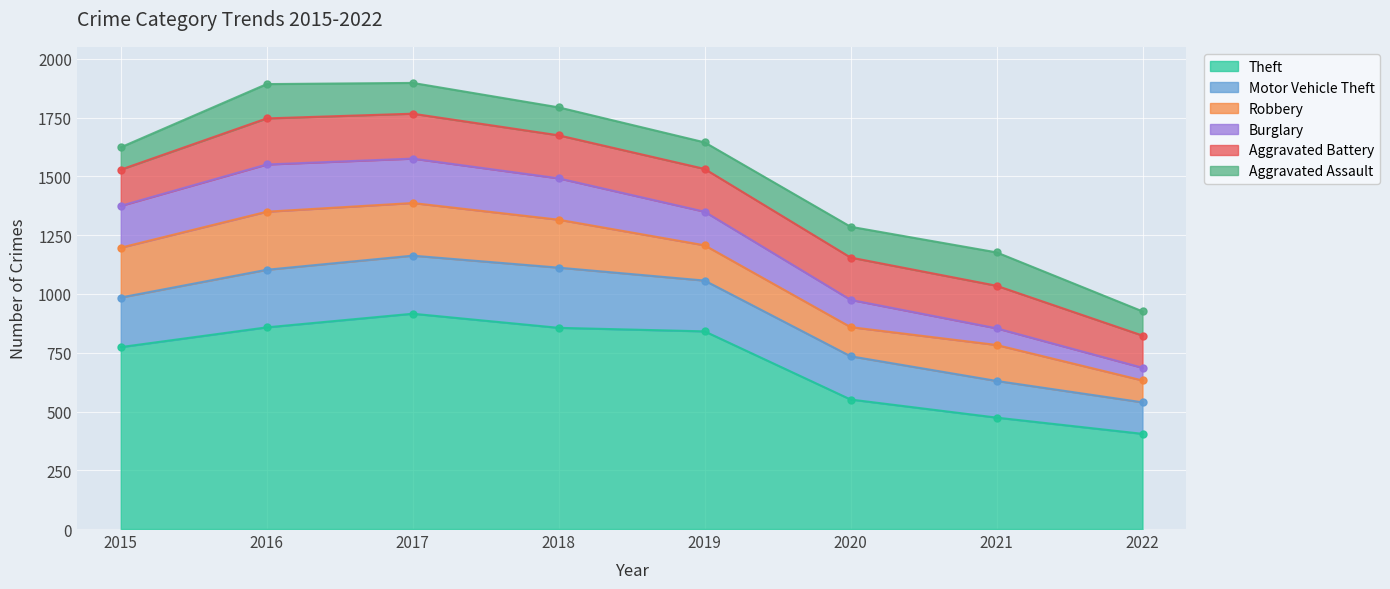

Reading left to right, list all the values displayed in this chart.

Theft: 774	858	916	856	841	551	474	405
Motor Vehicle Theft: 211	245	247	256	216	184	156	134
Robbery: 212	247	224	204	150	124	153	93
Burglary: 178	201	189	176	143	116	71	54
Aggravated Battery: 154	196	191	183	182	180	181	137
Aggravated Assault: 95	146	131	119	113	131	142	103